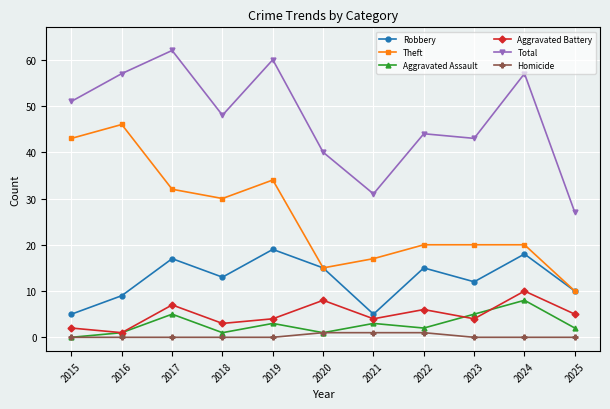

Rank the series by their maximum value, from highest to lowest.

Total, Theft, Robbery, Aggravated Battery, Aggravated Assault, Homicide